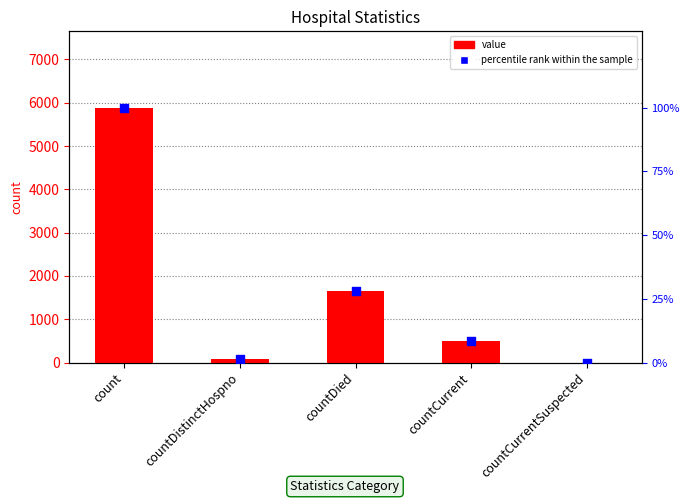

Which series contains the highest Y value?

value